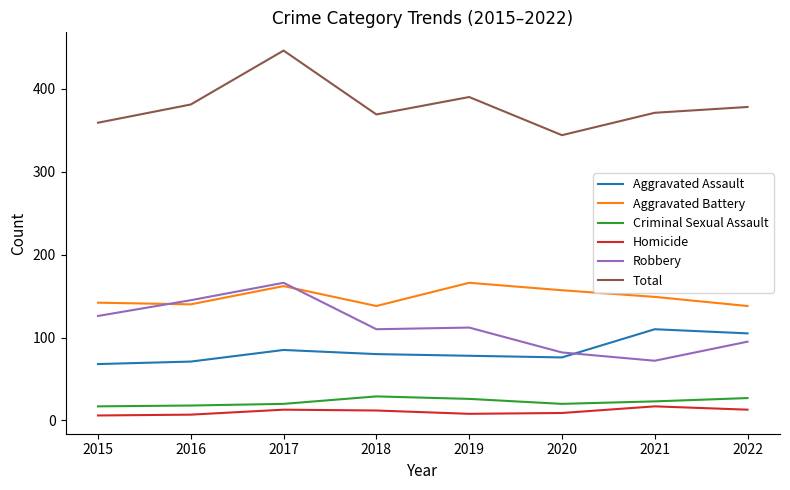

True or false: Aggravated Battery has more than 1 interior local peaks.

True